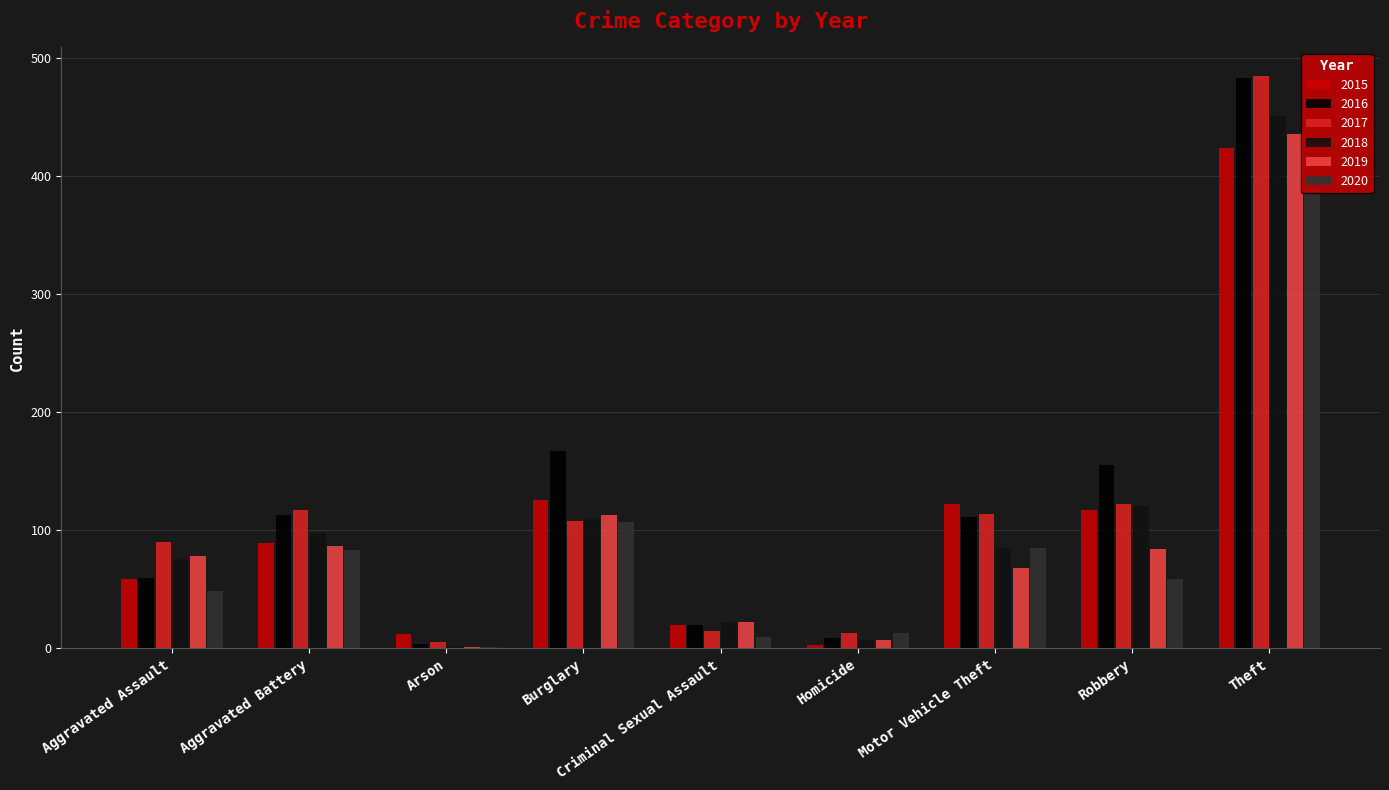

The 2015 series shows 28 at Robbery. True or false?

False